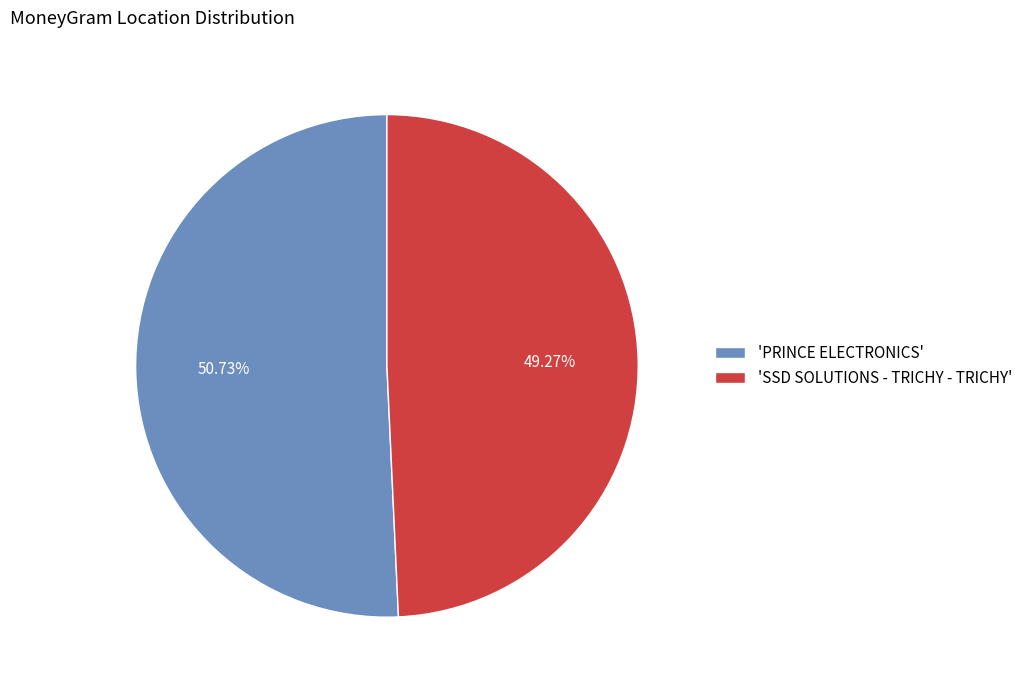

Which category accounts for the majority?

'PRINCE ELECTRONICS'